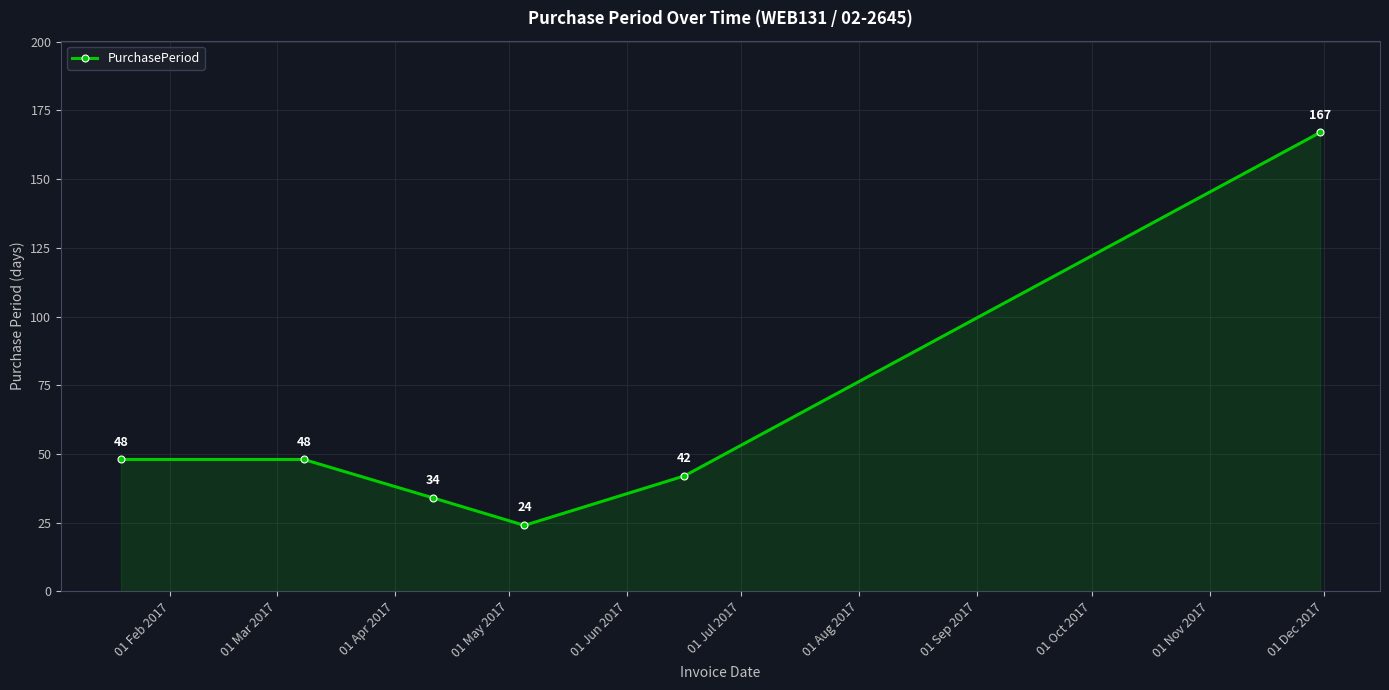

What is the sum of all values?

363